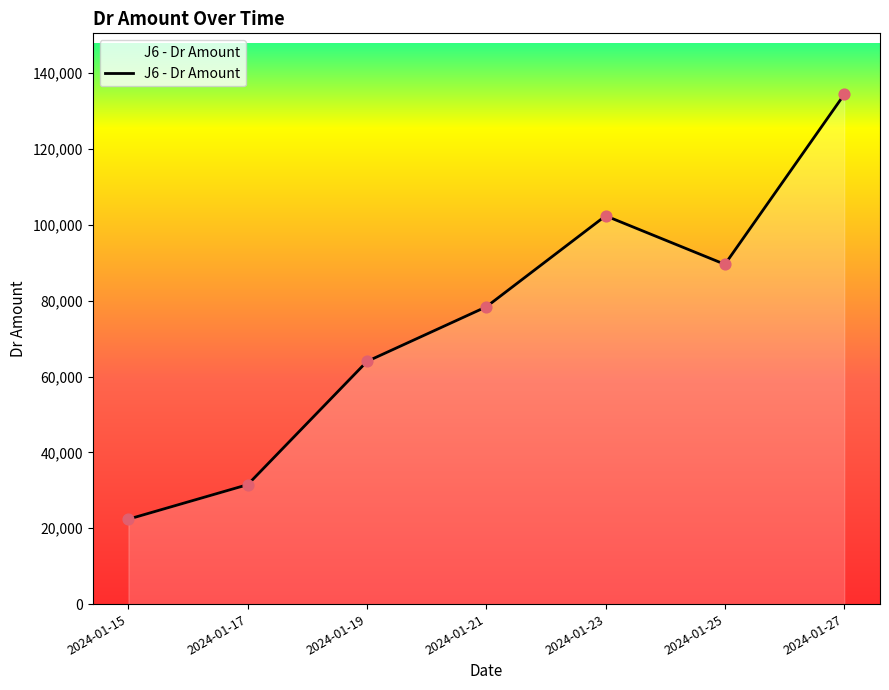

Which has a higher value, 2024-01-23 or 2024-01-15?

2024-01-23